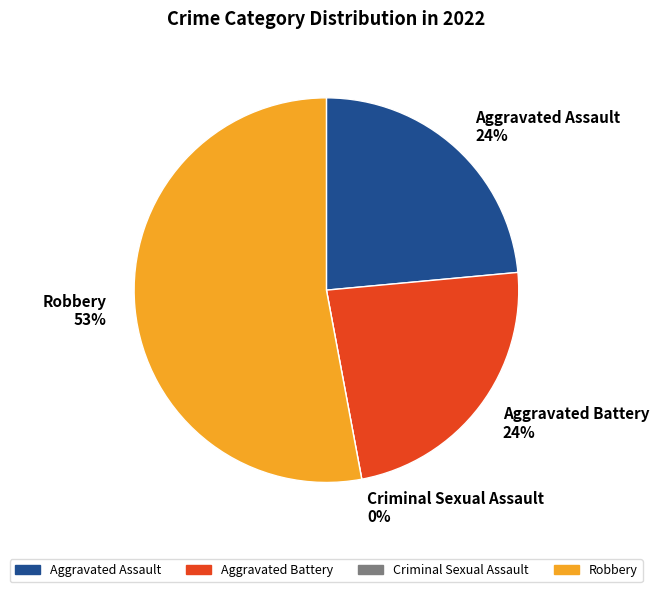

Approximately how many times larger is the value at Aggravated Assault compared to Aggravated Battery?

1.0